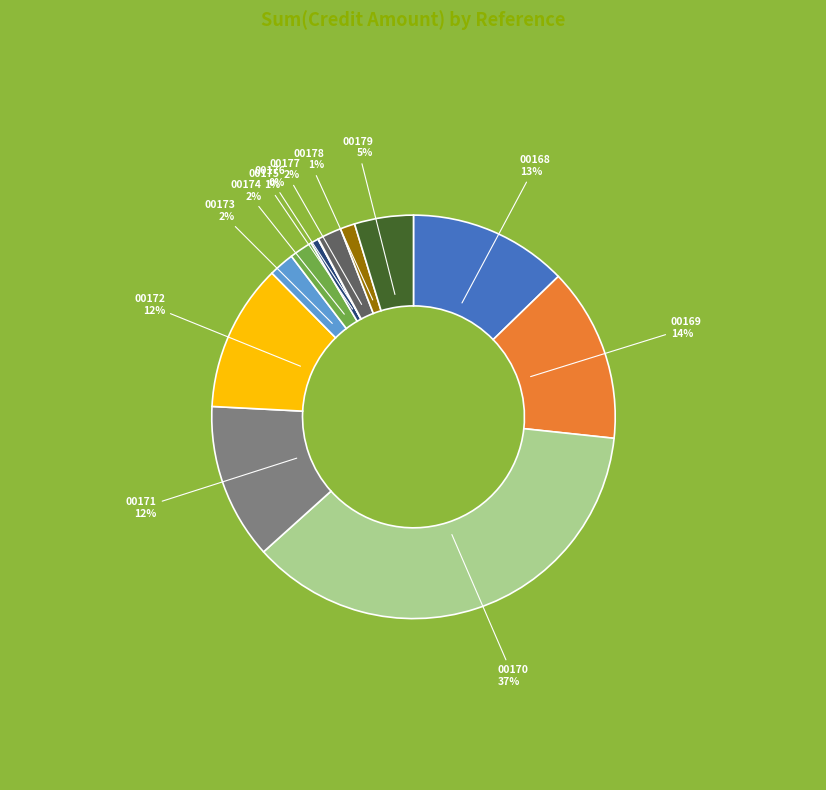

To the nearest percent, what is the average slice percentage?

8%